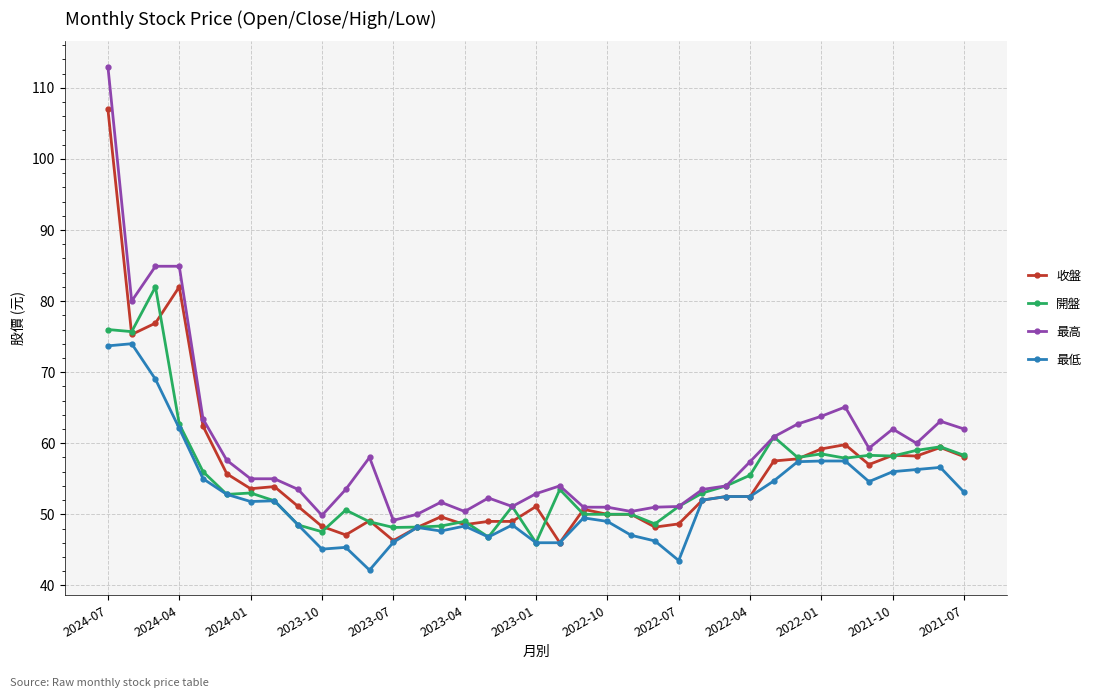

Which series has the largest total across all categories?

最高